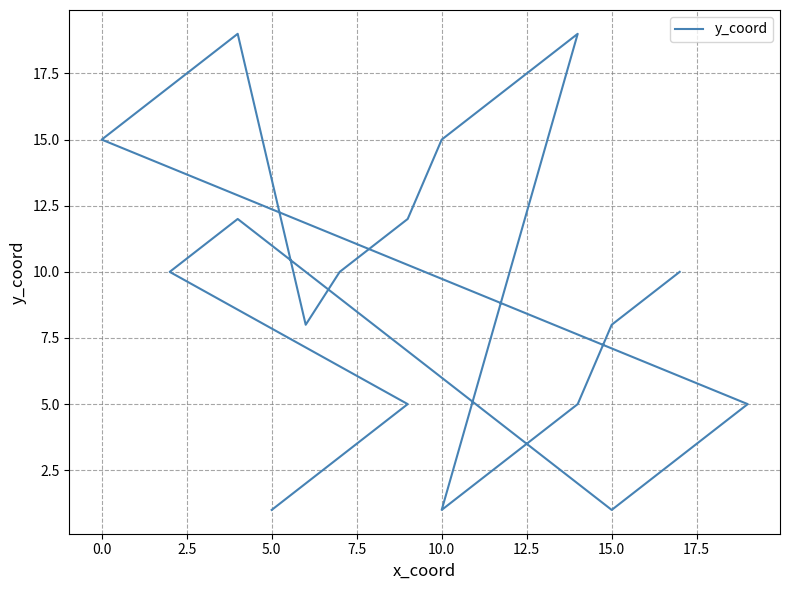

What is the maximum value shown in the chart?

19